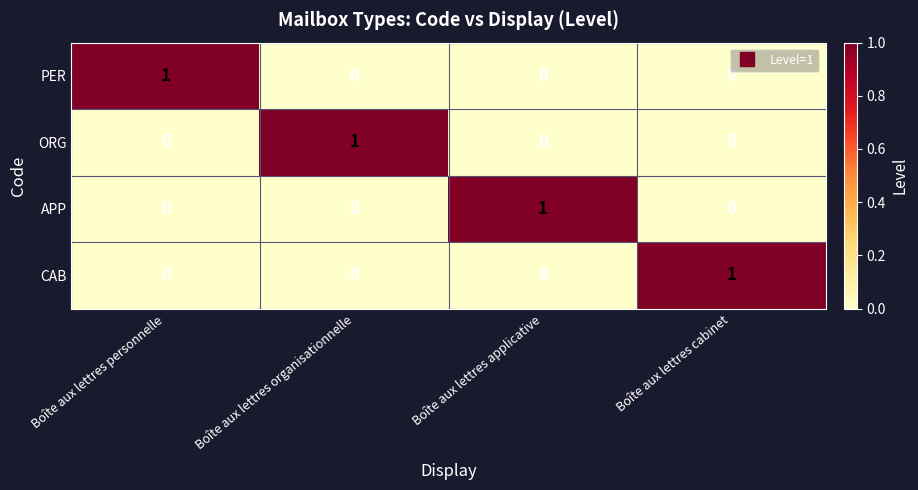

How many CAB values are between 0 and 1?

4